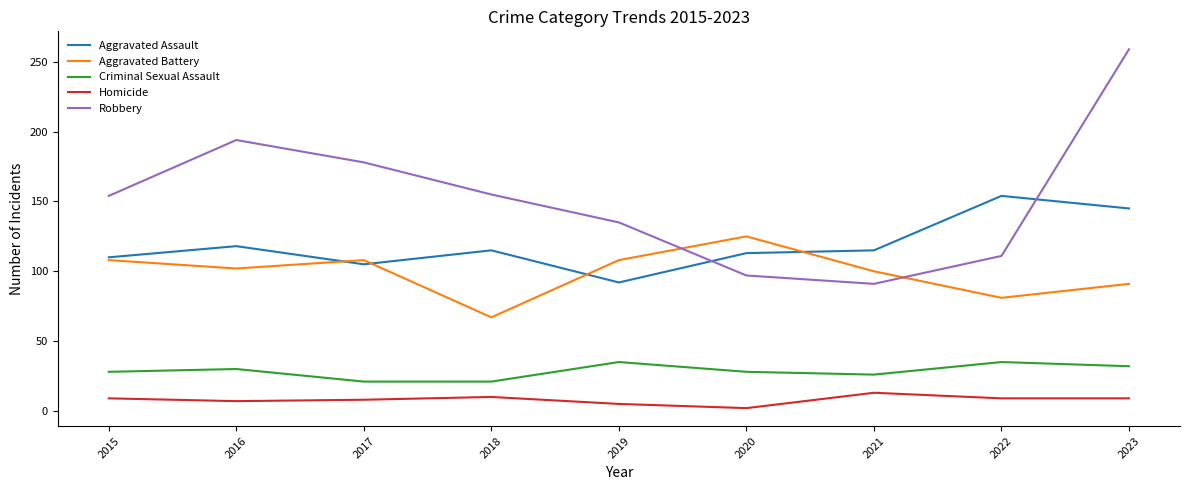

How many lines are shown in the chart?

5